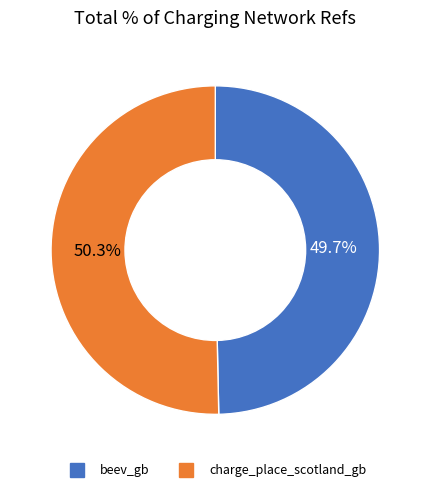

Does charge_place_scotland_gb represent more than half of the total?

Yes